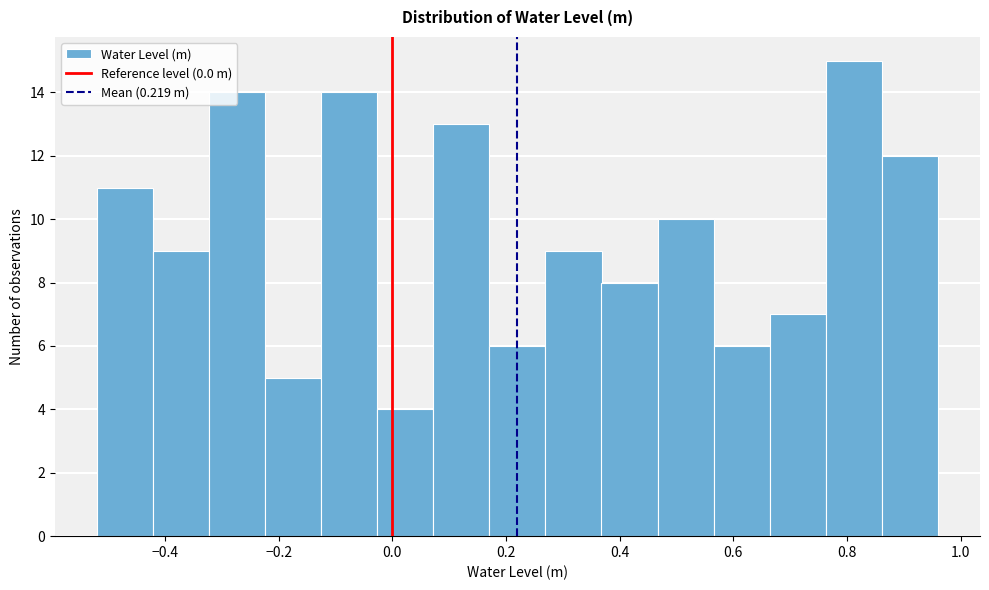

Which range on the x-axis has the tallest bar?

0.76 to 0.86